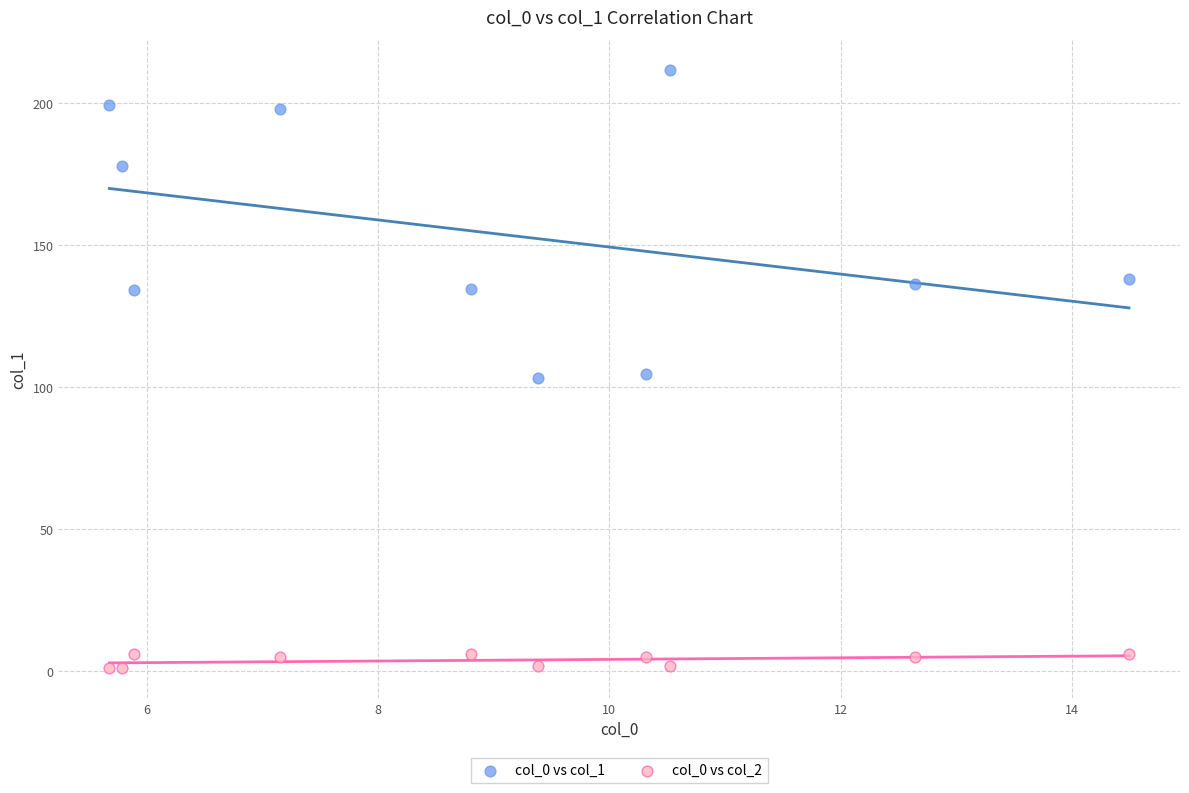

Which series contains the lowest Y value?

col_0 vs col_2